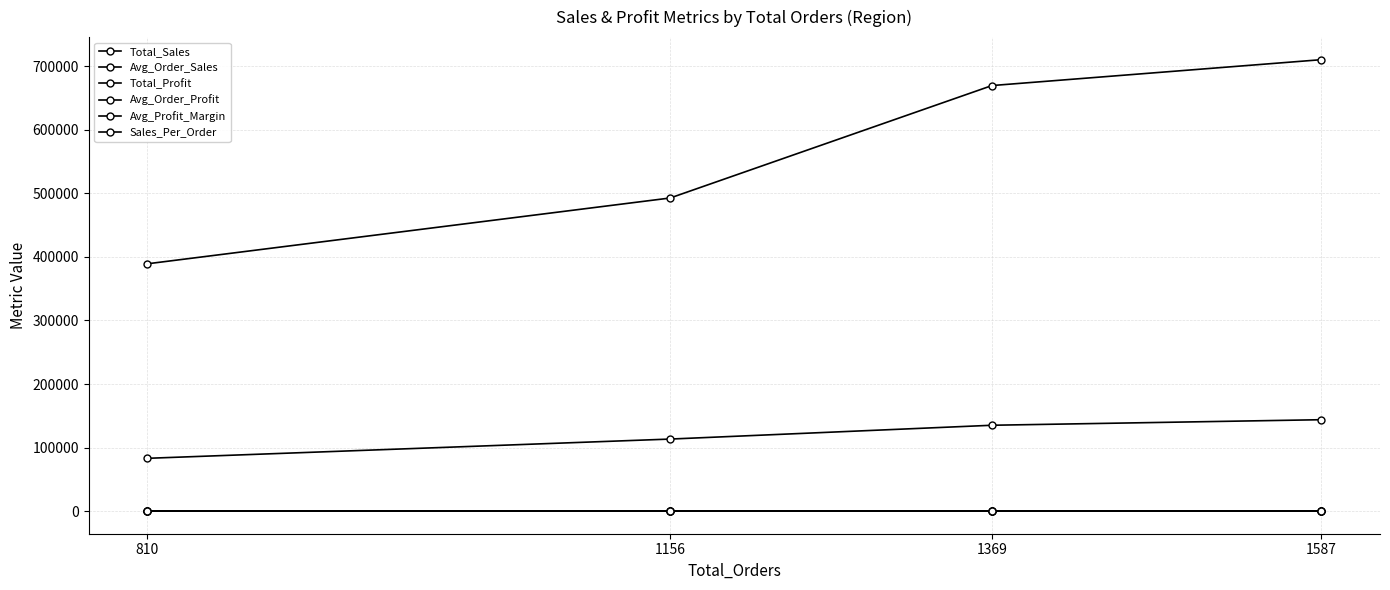

Reading right to left, extract all data points from this chart.

Total_Sales: 1587=710219.7	1369=669518.7	1156=492646.9	810=389151.5
Avg_Order_Sales: 1587=226.2	1369=240.4	1156=216.4	810=243.5
Total_Profit: 1587=143873.7	1369=135147.0	1156=113417.1	810=83143.6
Avg_Order_Profit: 1587=45.8	1369=48.5	1156=49.8	810=52.0
Avg_Profit_Margin: 1587=28.8	1369=30.4	1156=32.1	810=31.1
Sales_Per_Order: 1587=447.5	1369=489.1	1156=426.2	810=480.4